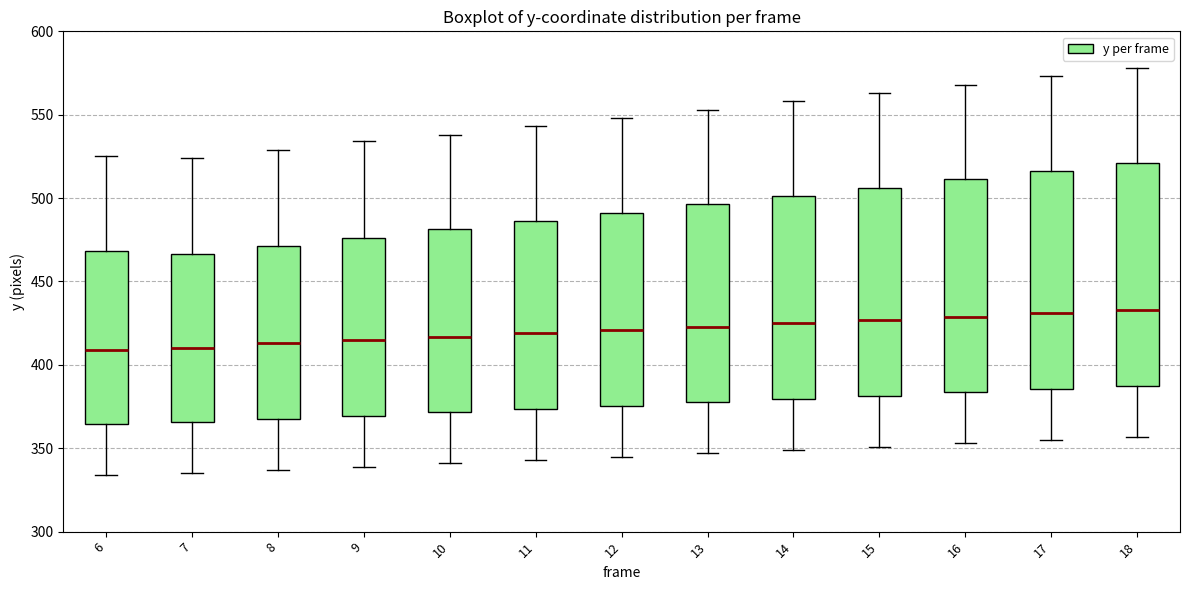

Where does the median line of the box at x = 12 sit on the y-axis? The values are not printed on the chart, so give them approximately, as read against the axis.

420